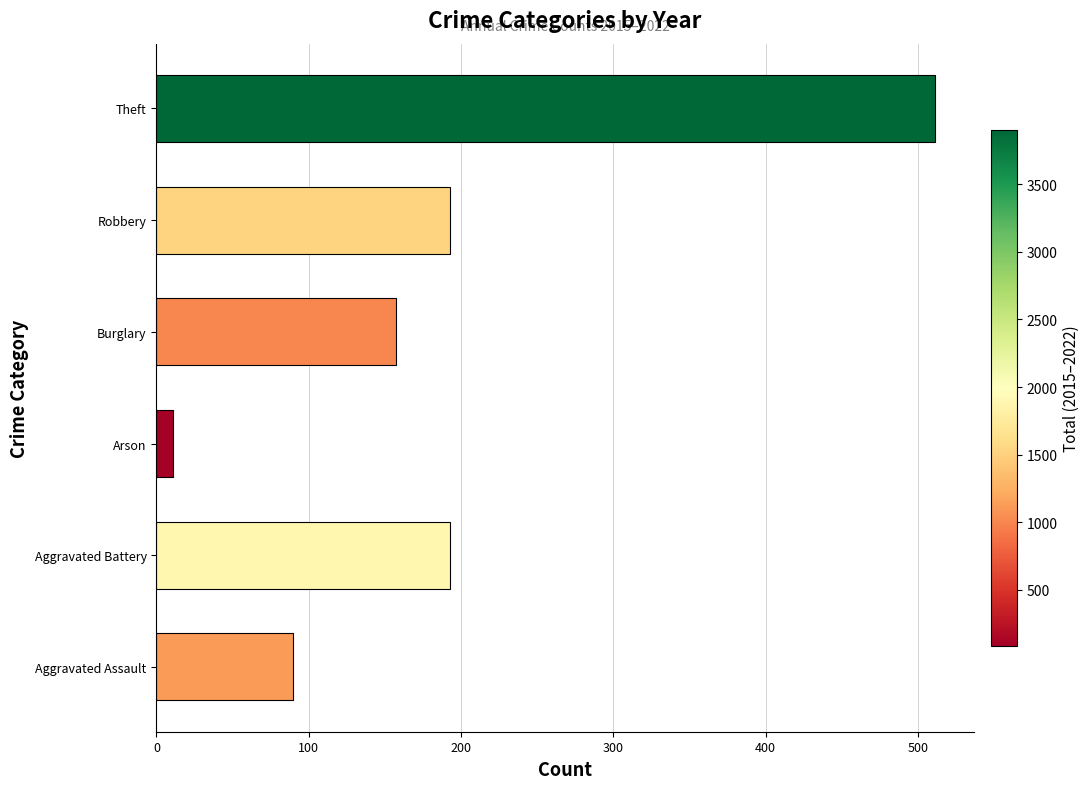

What is the change in value from Aggravated Battery to Arson?

-182